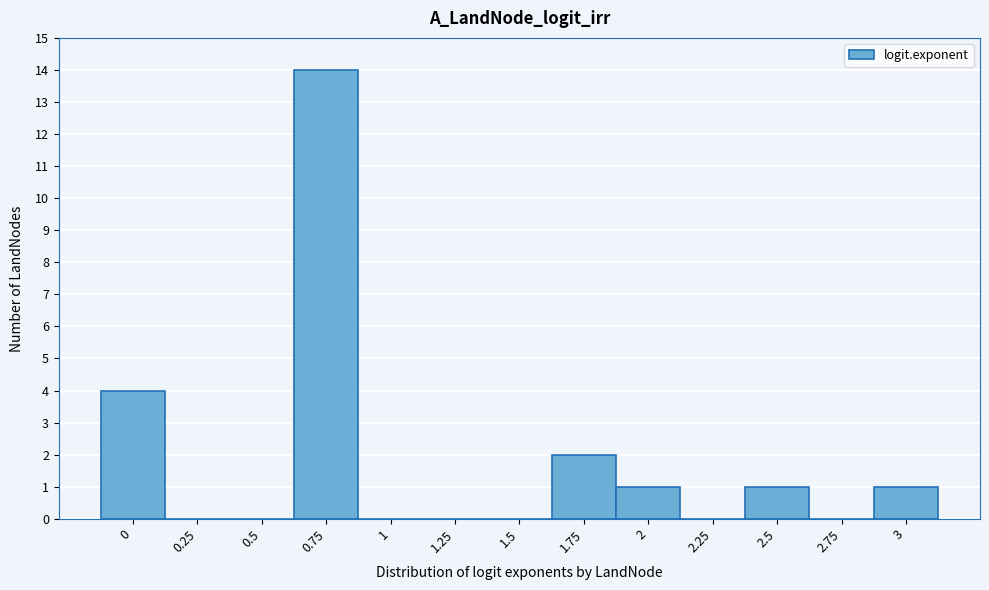

Reading left to right, extract all data points from this chart.

0=4	0.25=0	0.5=0	0.75=14	1=0	1.25=0	1.5=0	1.75=2	2=1	2.25=0	2.5=1	2.75=0	3=1